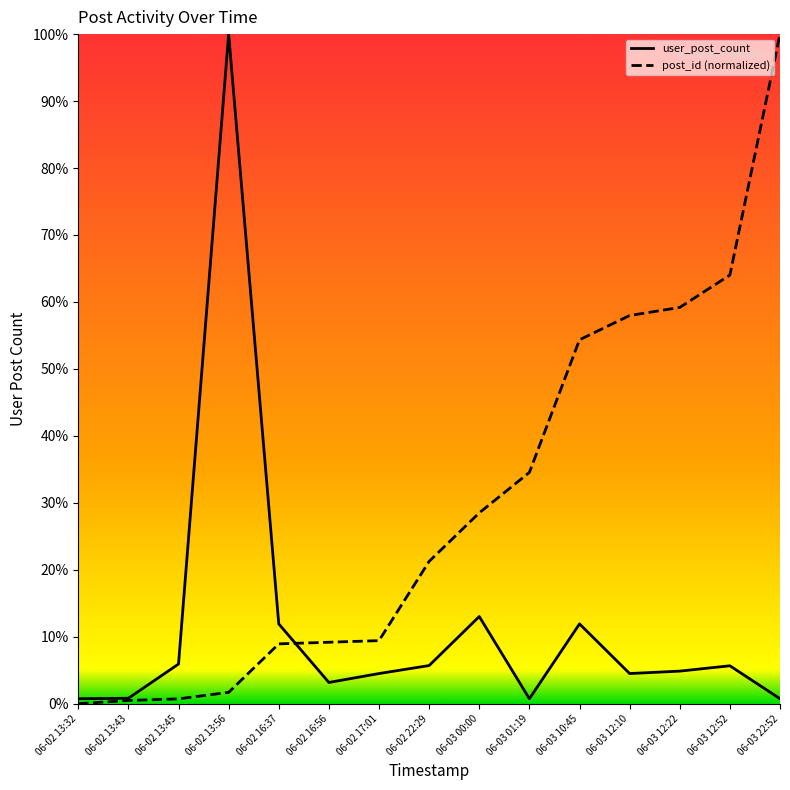

What is the difference between the post_id (normalized) values at 06-02 13:32 and 06-02 16:37?

8.9